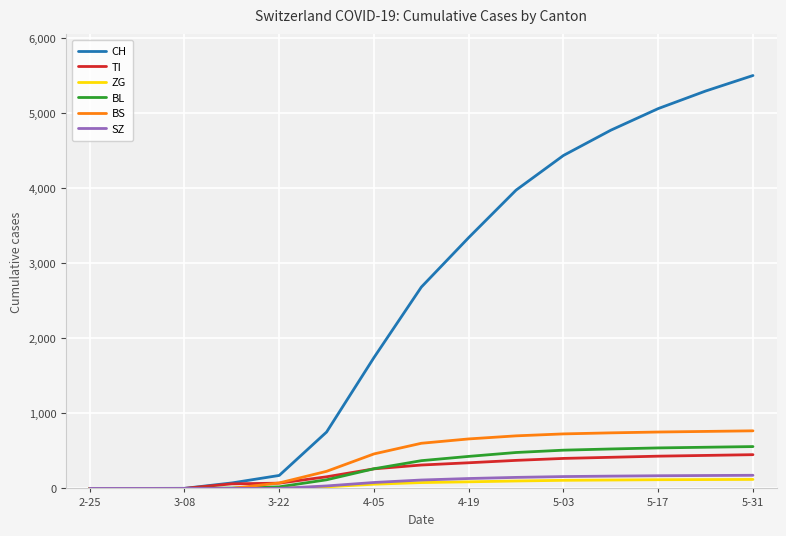

What is the difference between the maximum and minimum values in the SZ series?

175